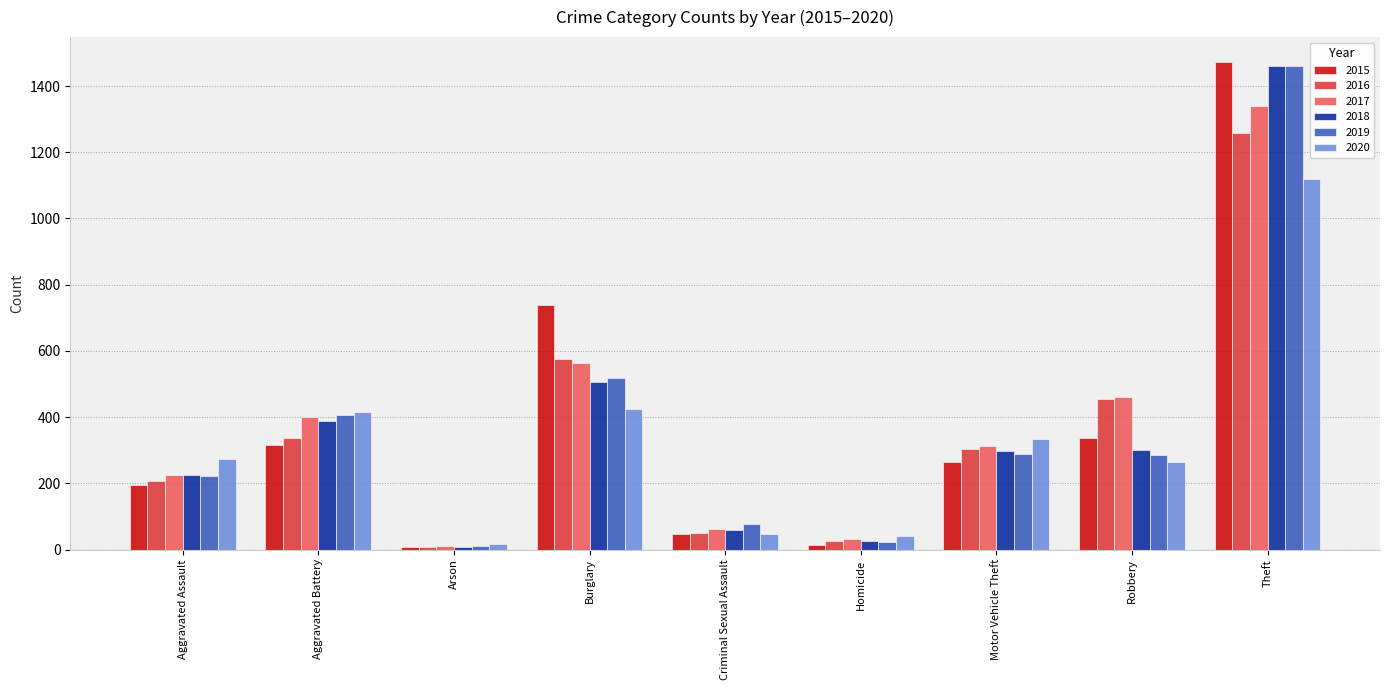

What is the total value across all series at Robbery?

2102